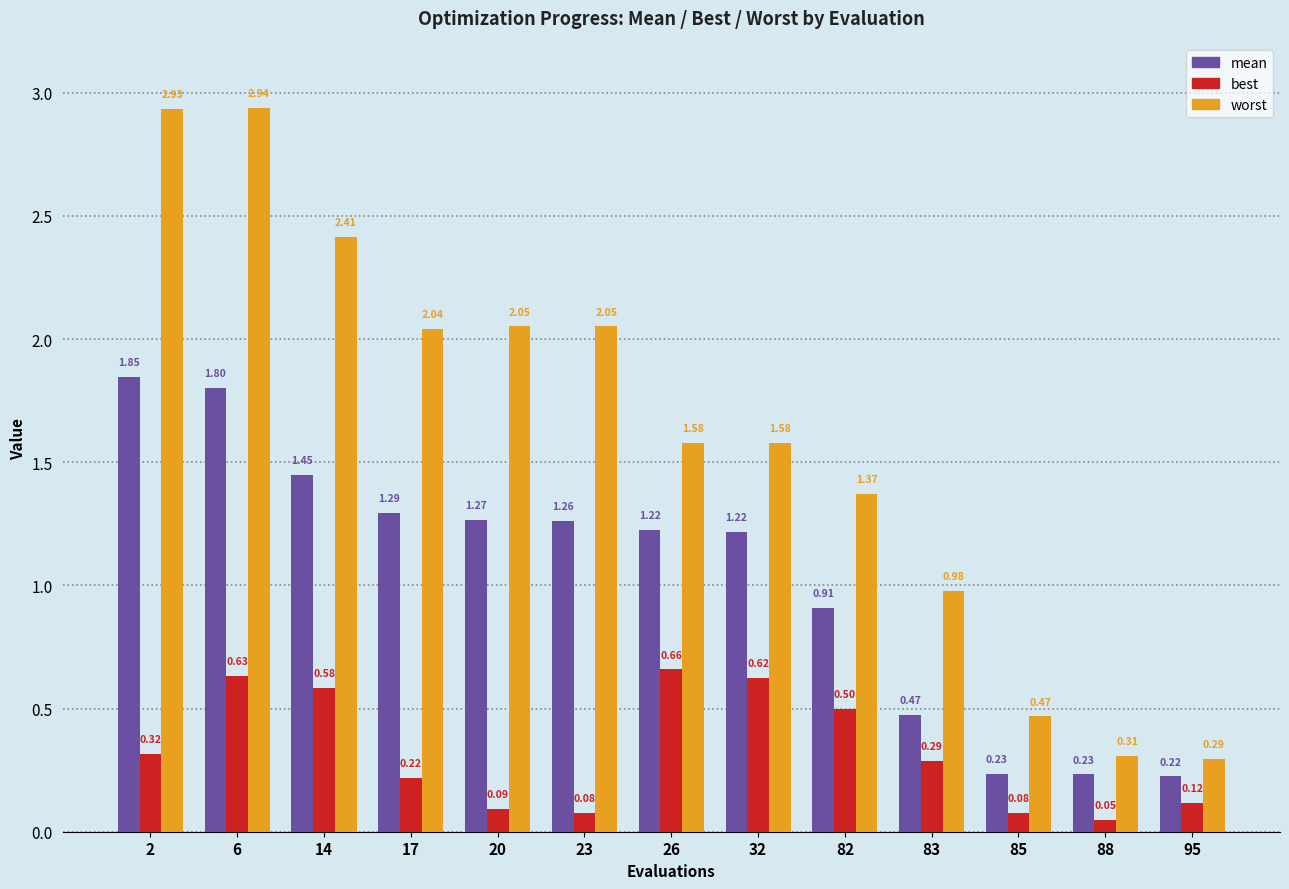

At 23, list the series in order from smallest to largest.

best, mean, worst